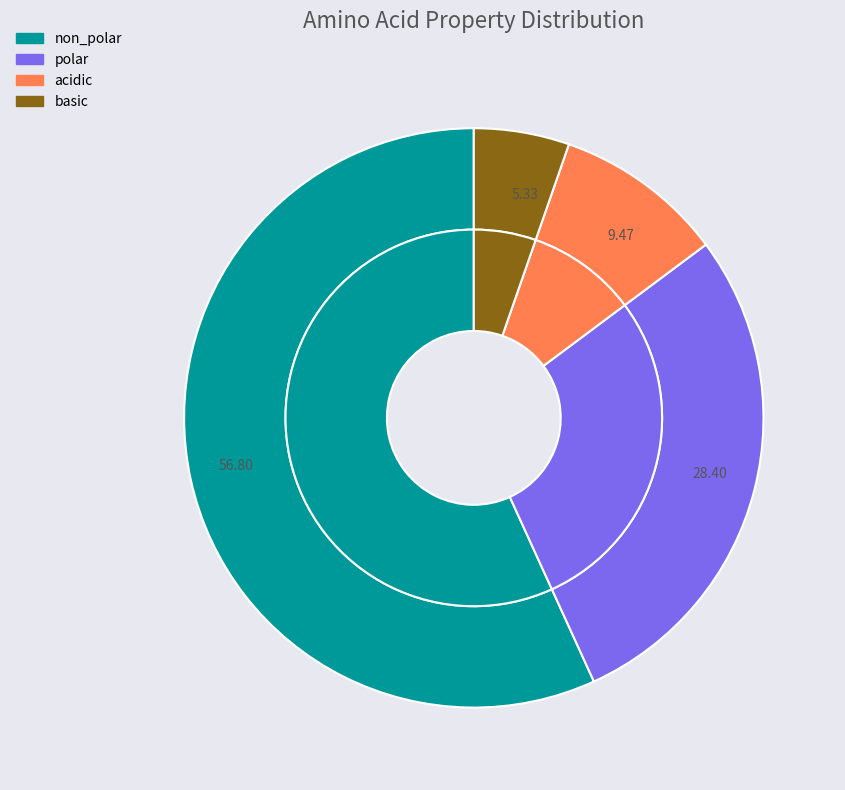

To the nearest percent, what percentage of the pie is non_polar?

57%